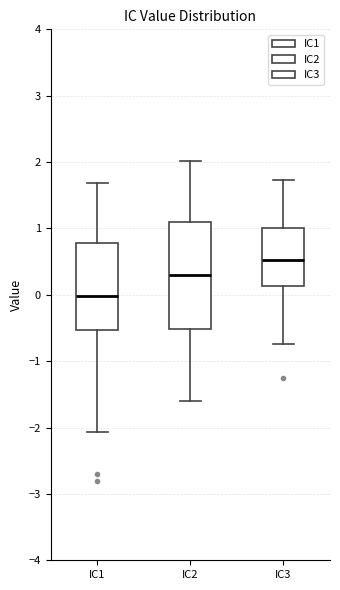

Which box is the tallest, from its lower edge to its upper edge?

IC2